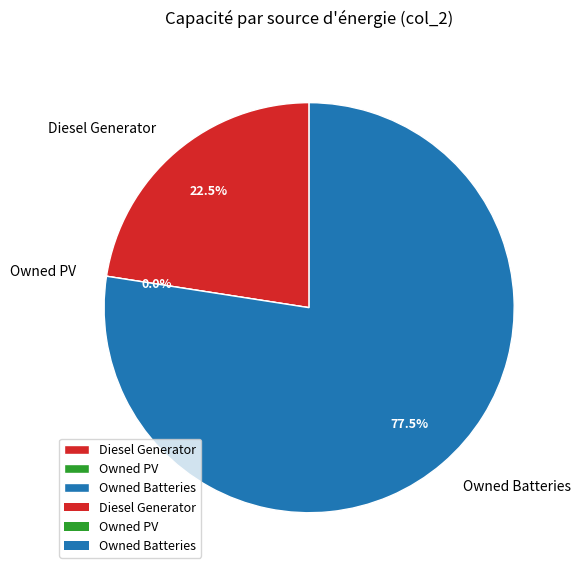

Which has a higher value, Owned Batteries or Owned PV?

Owned Batteries